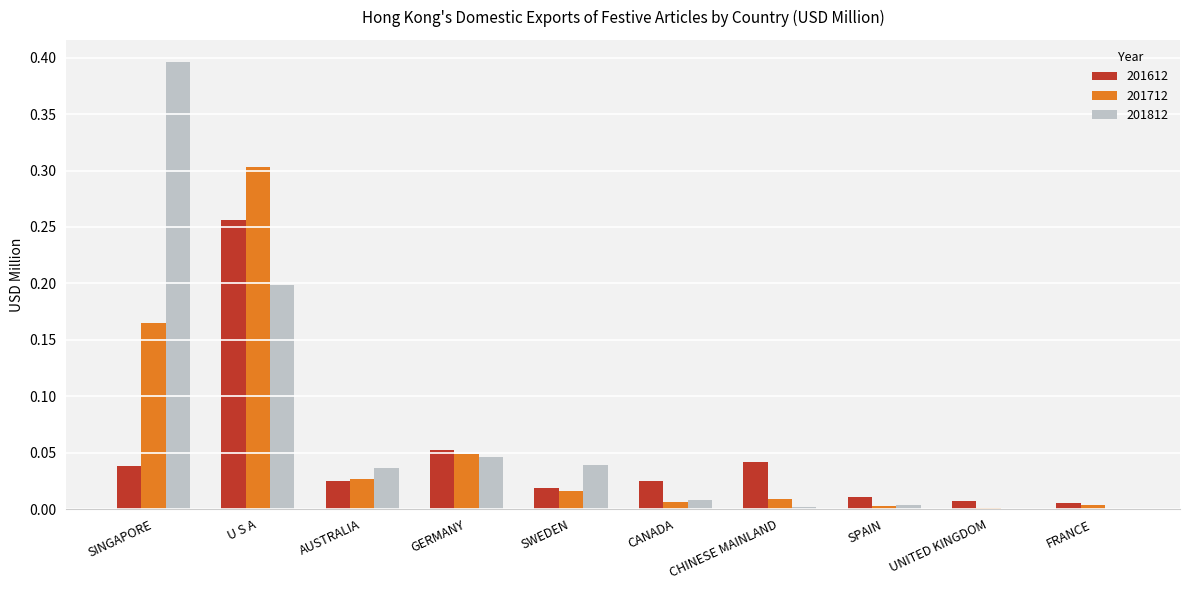

What is the maximum value shown in the chart?

0.4